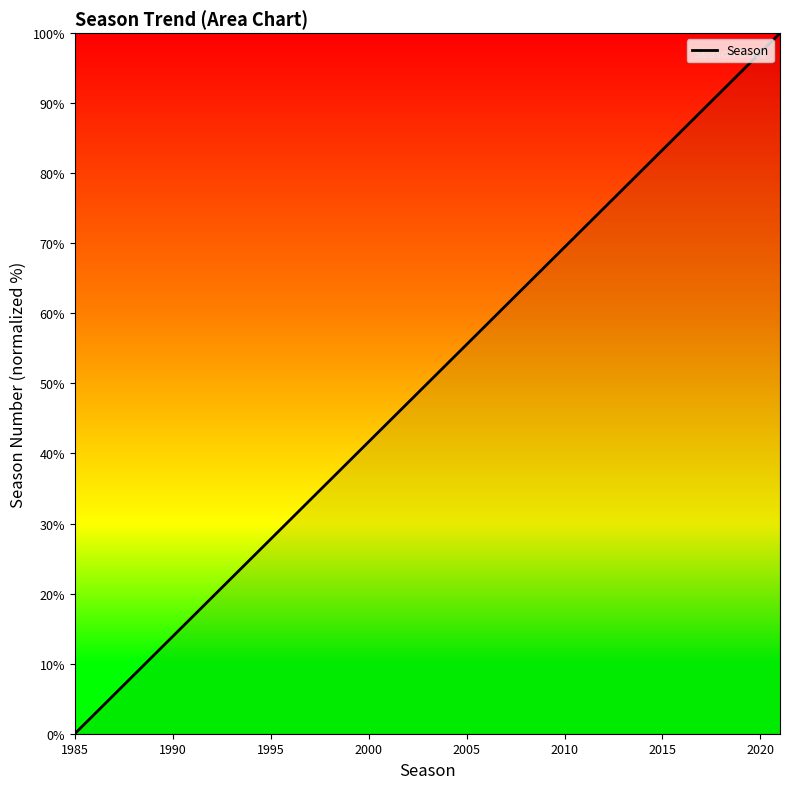

Count the number of categories in the chart.

36